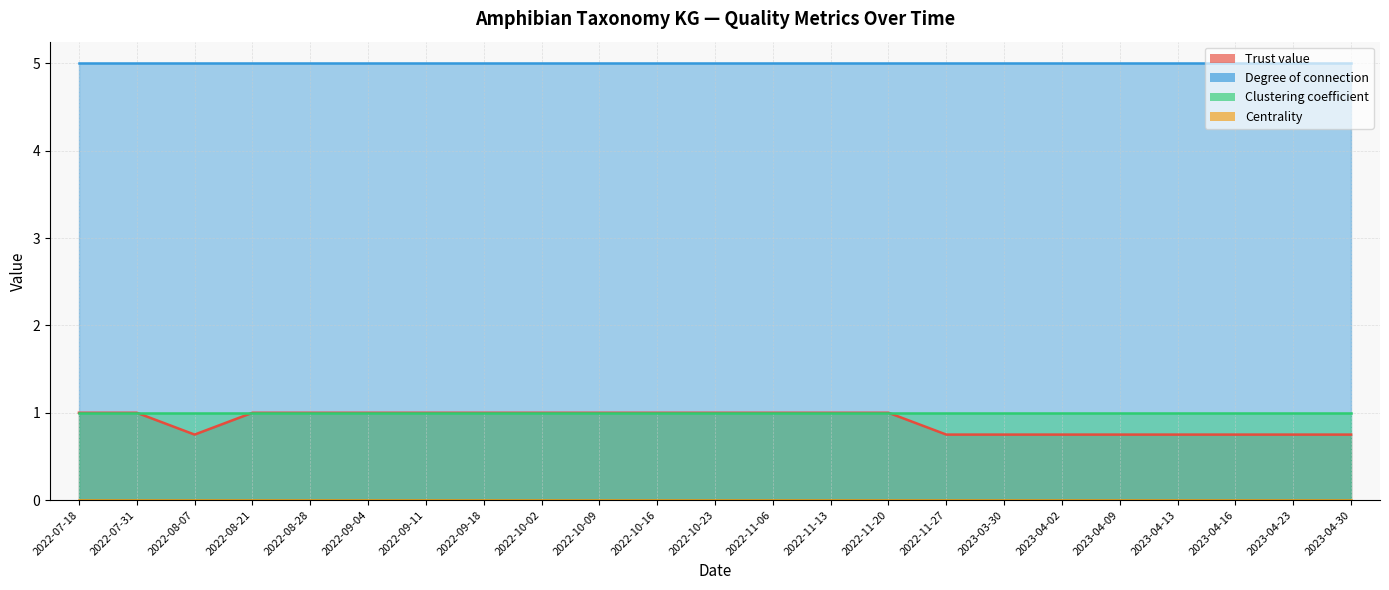

How many data points does each series have?

23